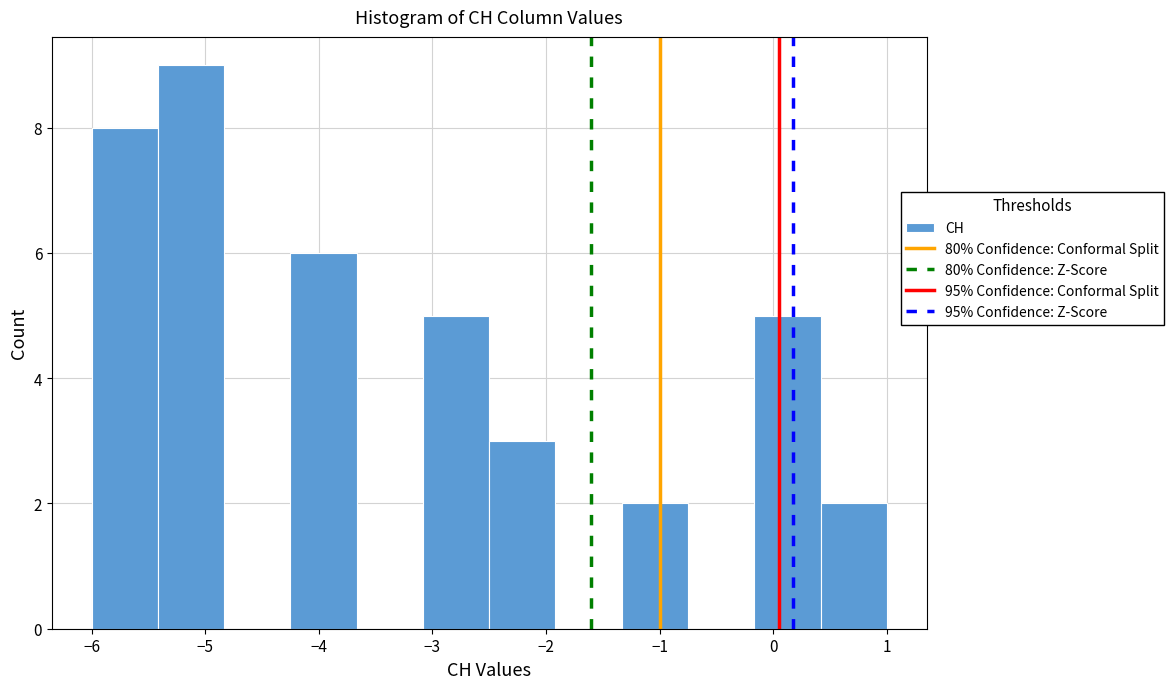

Reading left to right, list every bar in this chart as the range it spans on the x-axis followed by its height. Neither the bar edges nor the heights are printed on the chart, so give them approximately, as read against the axes.

-6.0 to -5.4: 8
-5.4 to -4.8: 9
-4.8 to -4.2: 0
-4.2 to -3.7: 6
-3.7 to -3.1: 0
-3.1 to -2.5: 5
-2.5 to -1.9: 3
-1.9 to -1.3: 0
-1.3 to -0.7: 2
-0.7 to -0.2: 0
-0.2 to 0.4: 5
0.4 to 1.0: 2